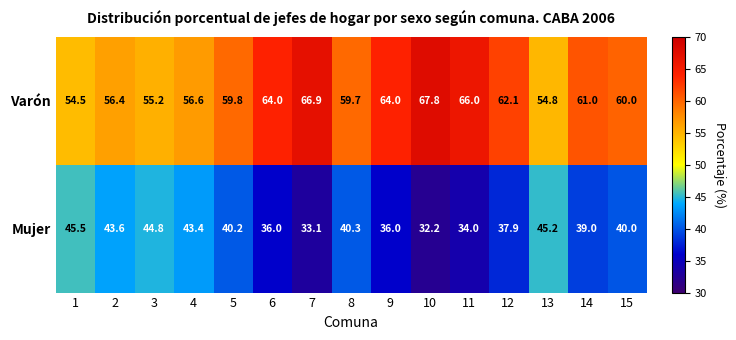

Which category has the highest value in the Varón series?

10